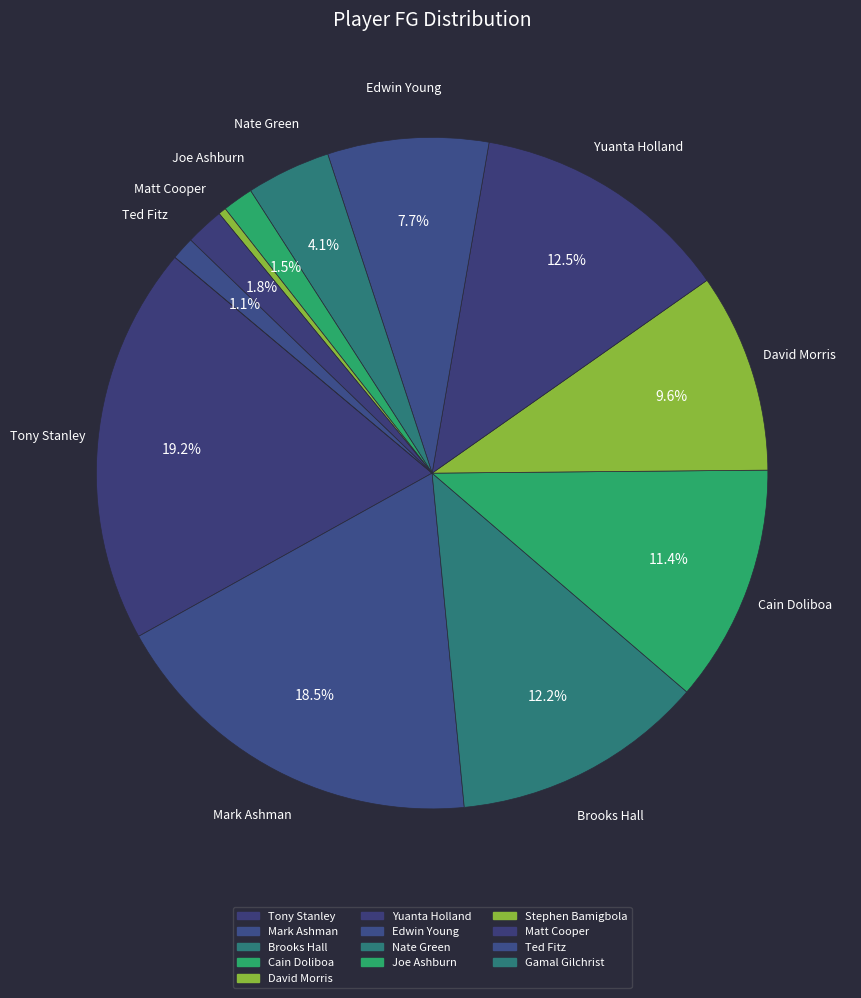

Between Edwin Young and Matt Cooper, which is larger?

Edwin Young